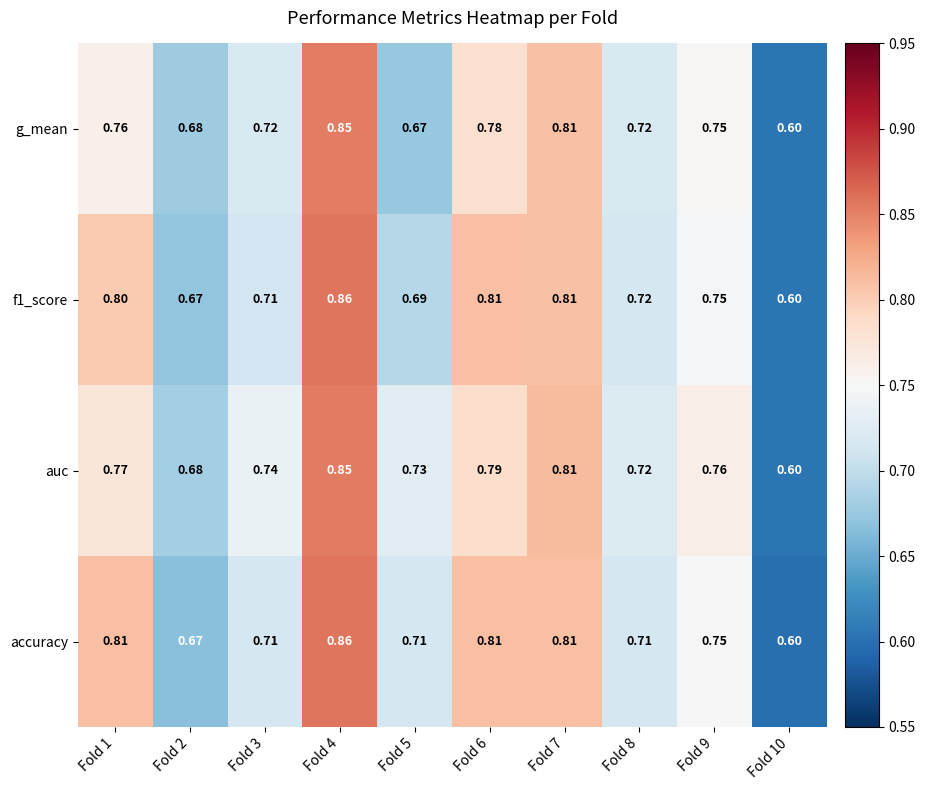

Between Fold 5 and Fold 7, which series saw the biggest shift?

g_mean